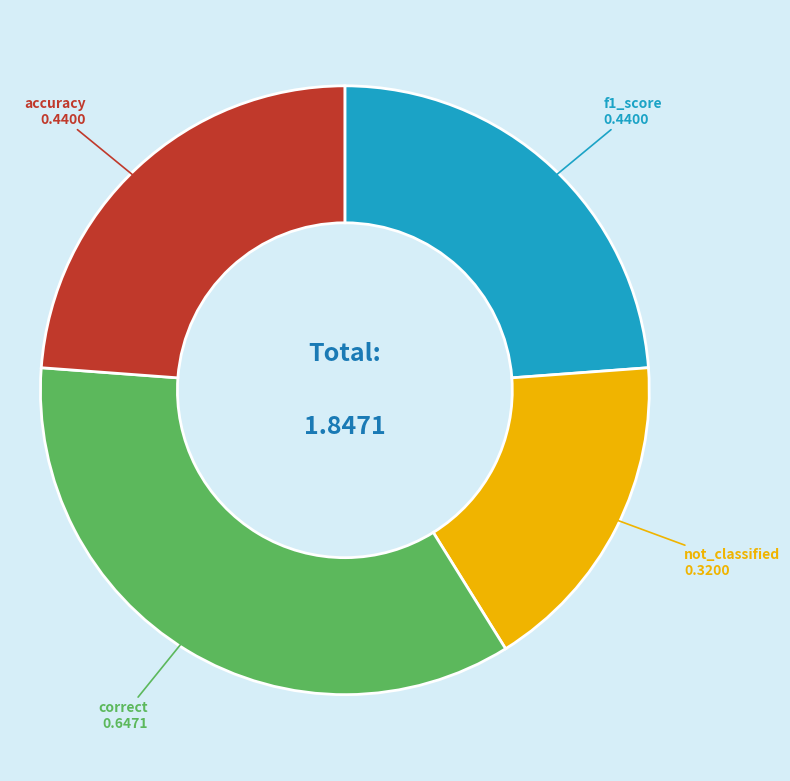

Which has a higher value, f1_score or correct?

correct